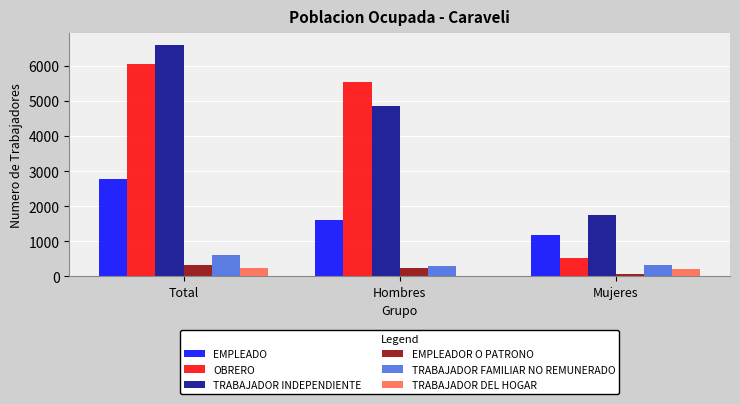

What is the sum of all EMPLEADOR O PATRONO values?

640